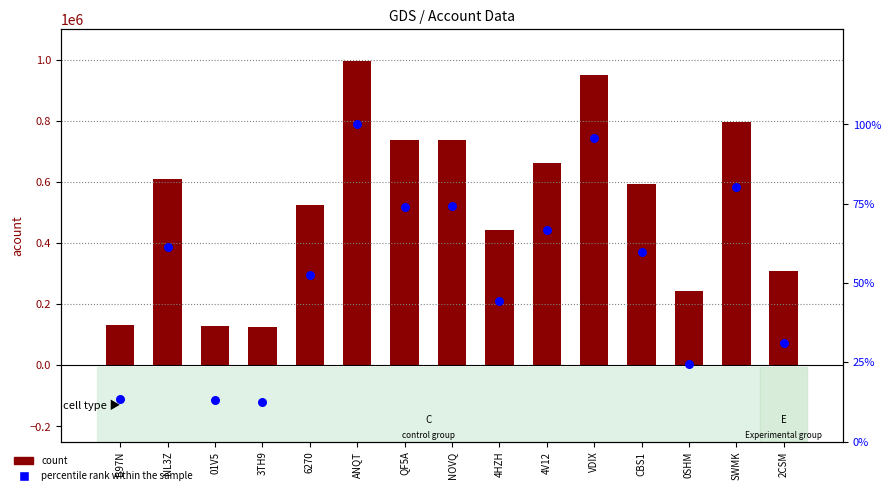

Which series has the largest Y range (max minus min)?

acount